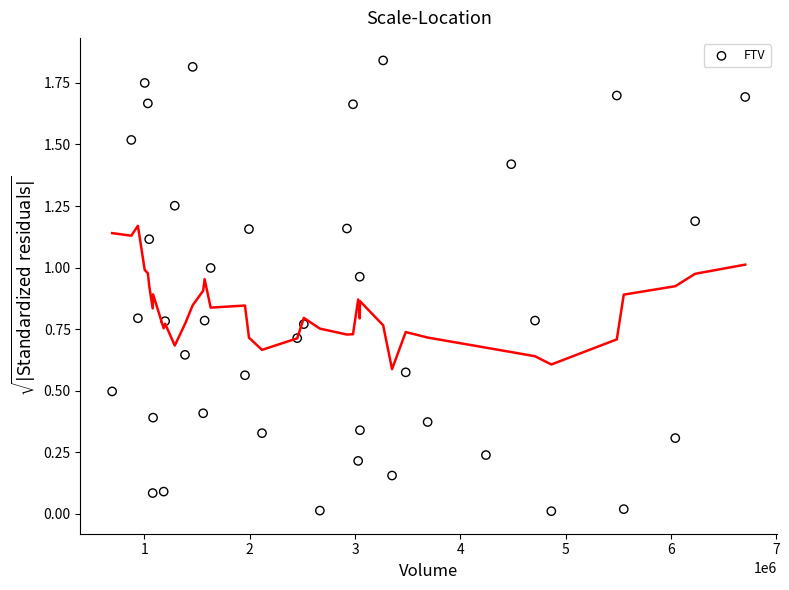

What is the range of X values (max minus min)?

6013700.0